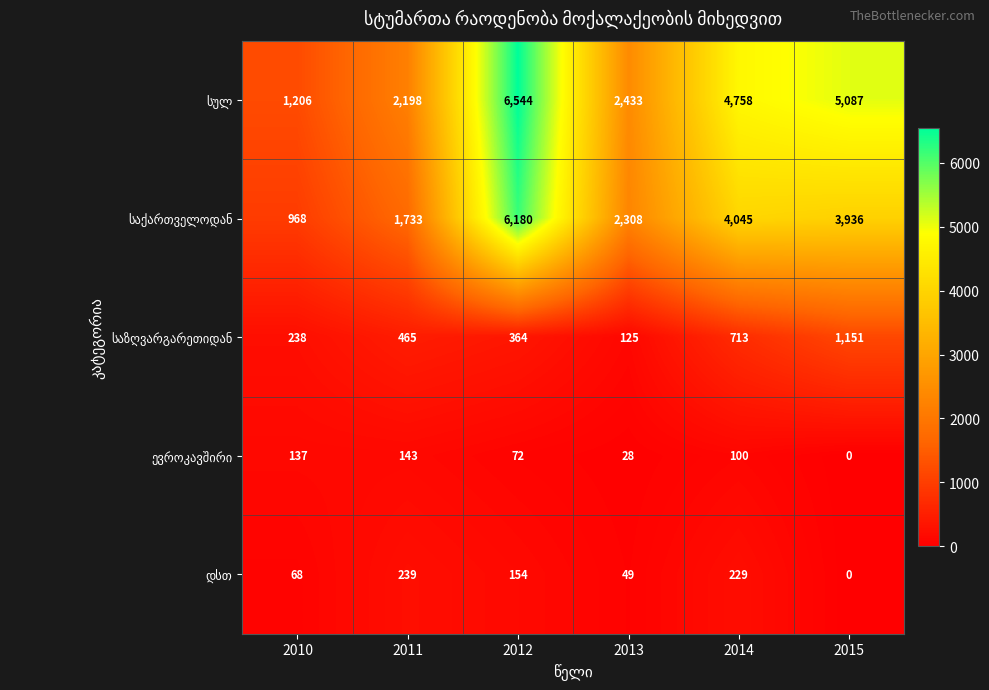

What is the spread (max minus min) of values at 2011?

2055